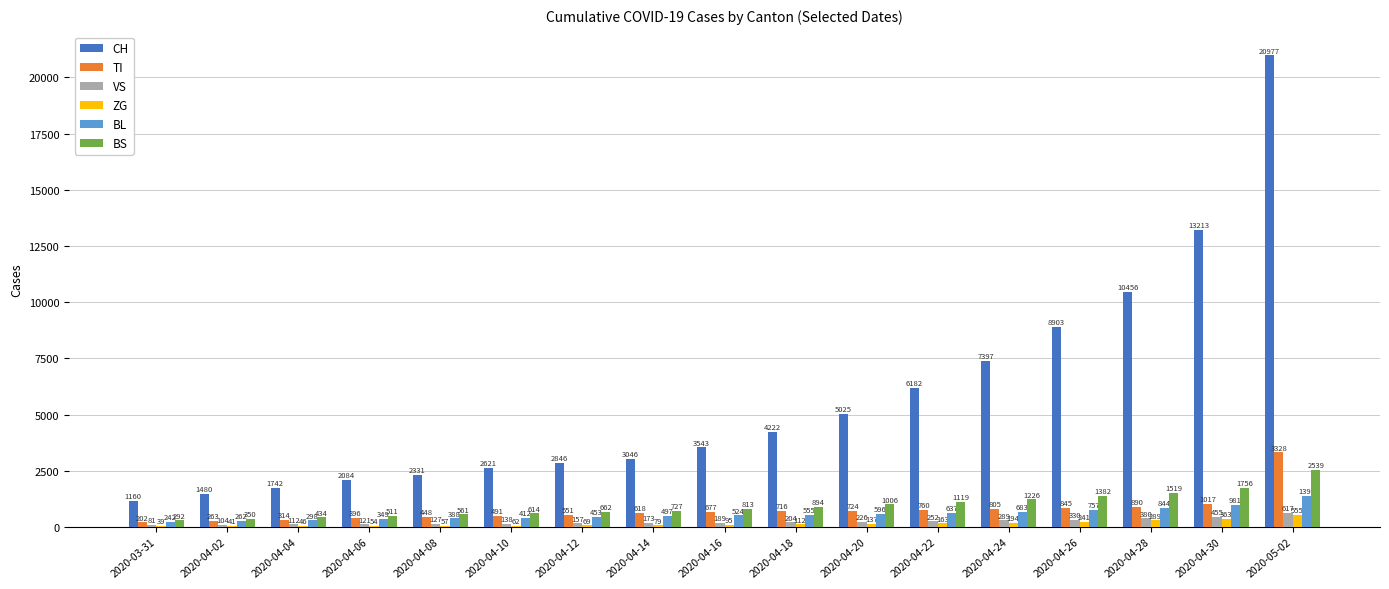

Is it true that CH equals 2621 at 2020-04-10?

True